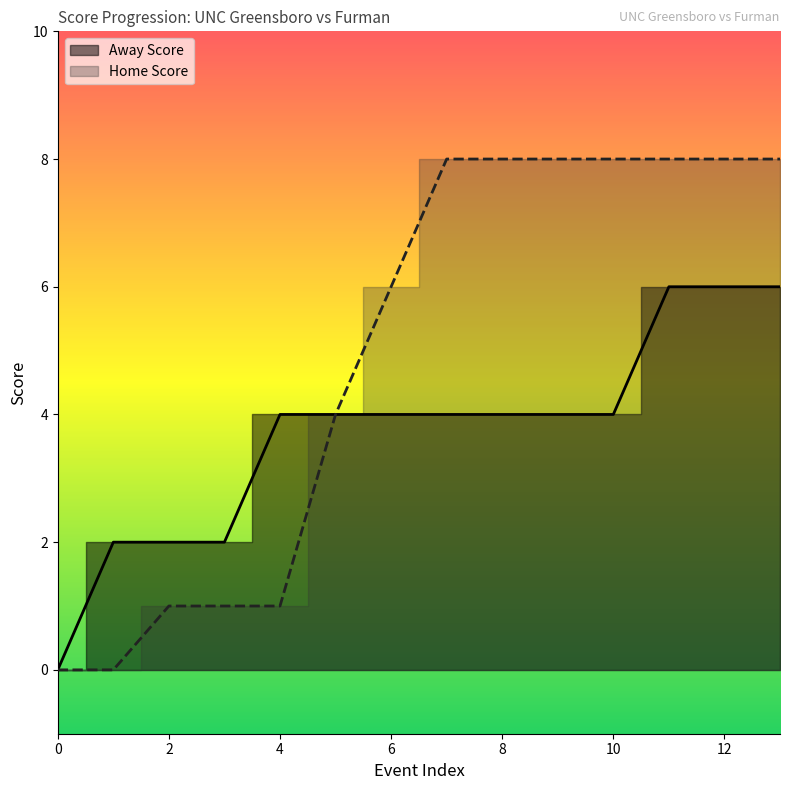

True or false: Home Score and Away Score intersect in this chart.

False